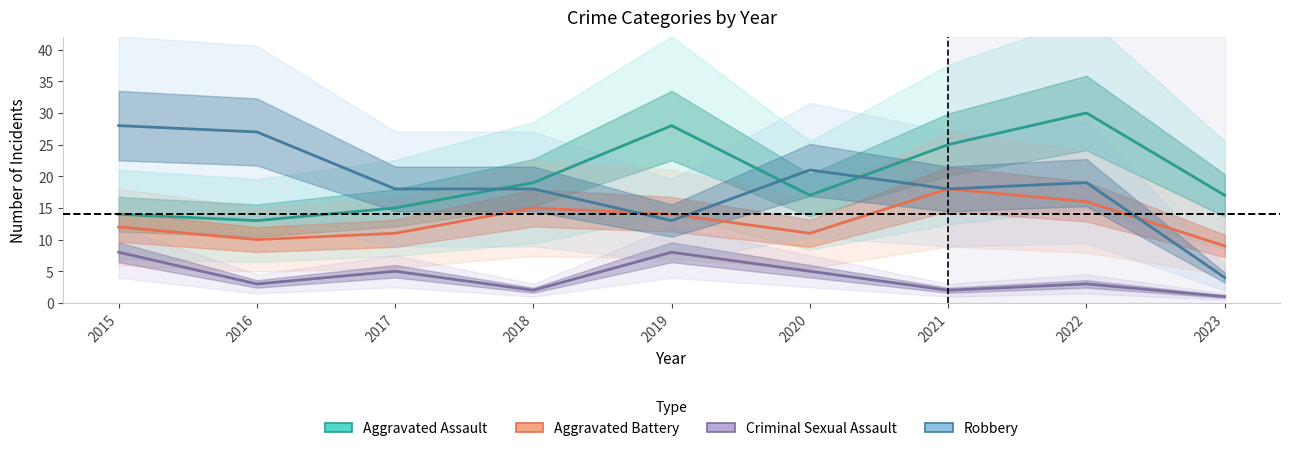

How many data points in Aggravated Battery are above 12?

4